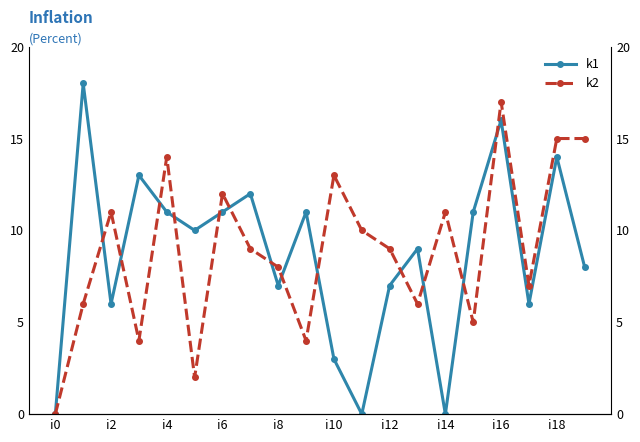

Is the value of k1 at i18 greater than the value of k2 at 12?

Yes